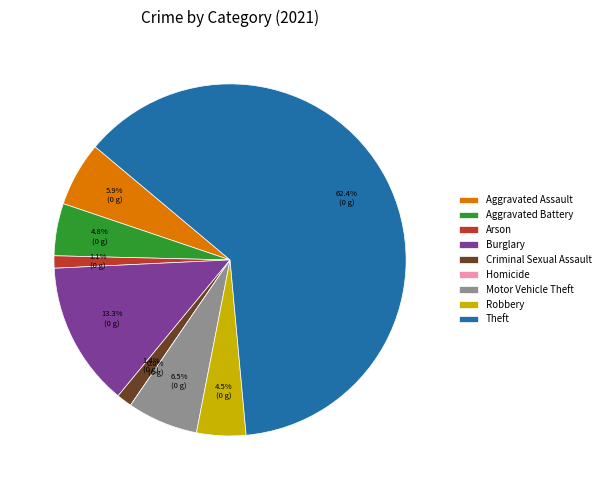

Does Theft account for over 50% of the chart?

Yes